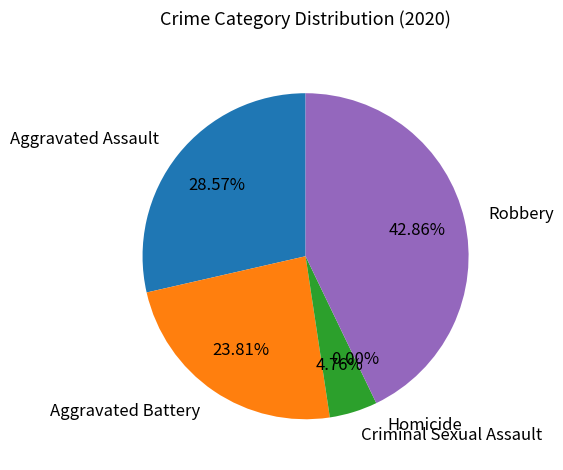

Count the number of slices in the pie.

5